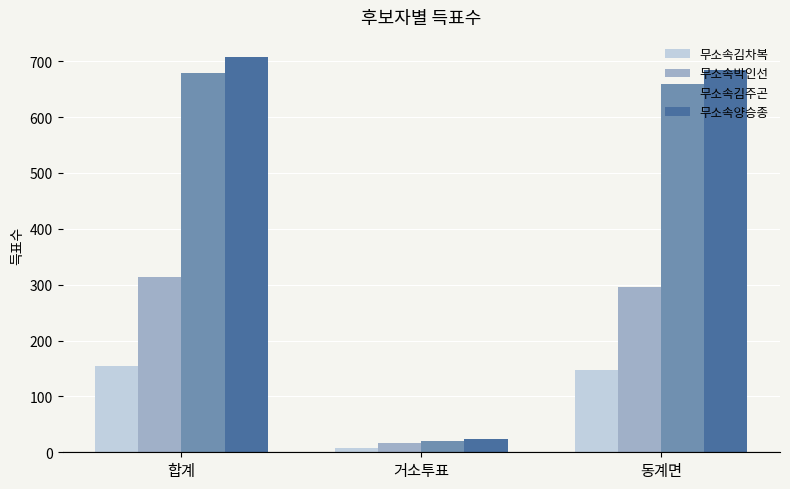

Which category has the highest value in the 무소속양승종 series?

합계